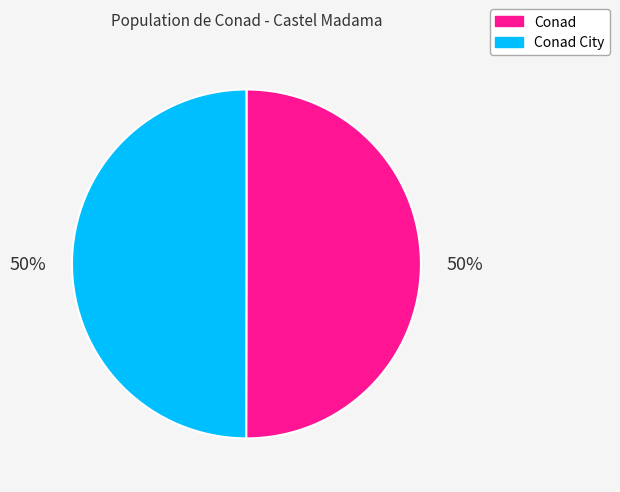

The Conad City slice represents 50% of the pie. True or false?

True